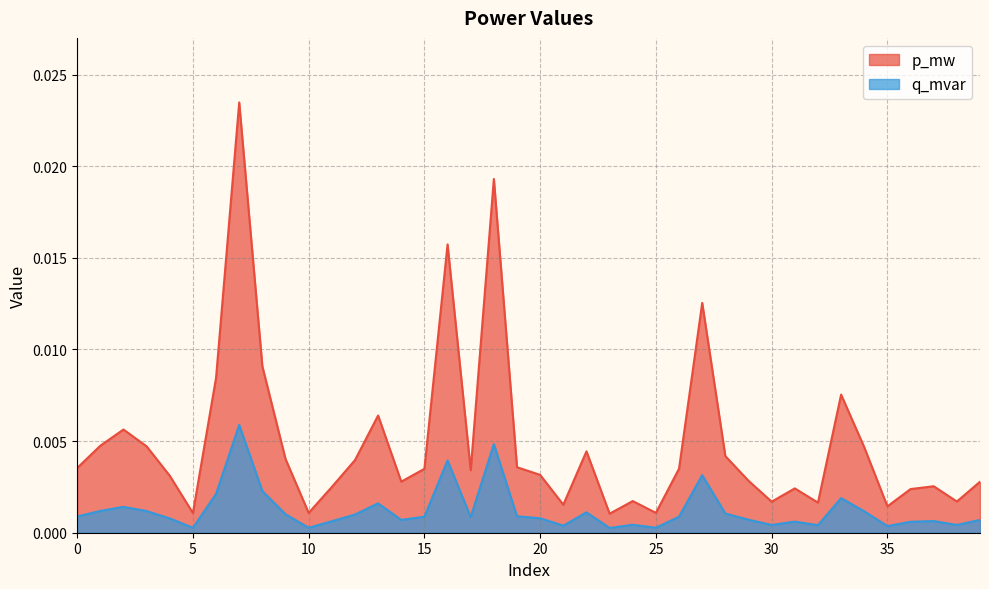

True or false: q_mvar and p_mw intersect in this chart.

False